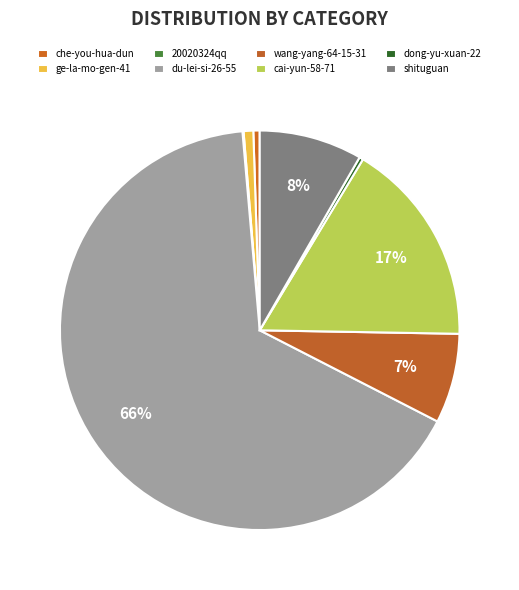

What is the change in value from wang-yang-64-15-31 to shituguan?

+2038